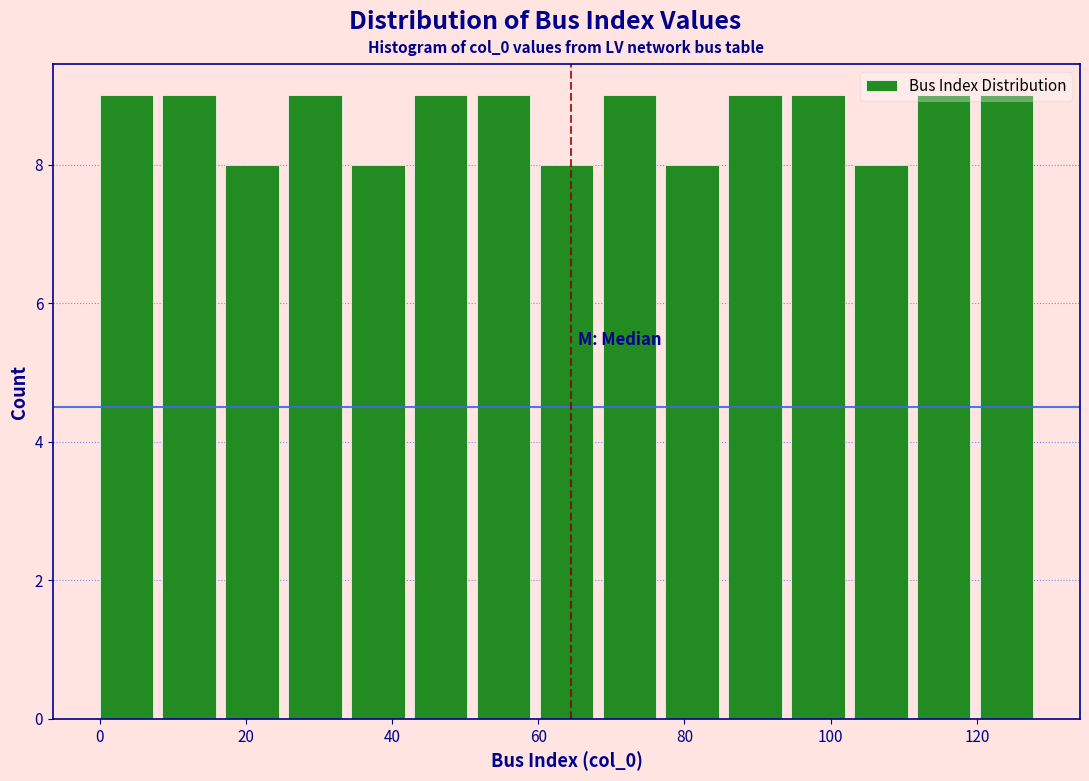

How tall is the bar that spans 17.2 to 25.8 on the x-axis? Neither the bar edges nor the heights are printed on the chart, so give them approximately, as read against the axes.

8